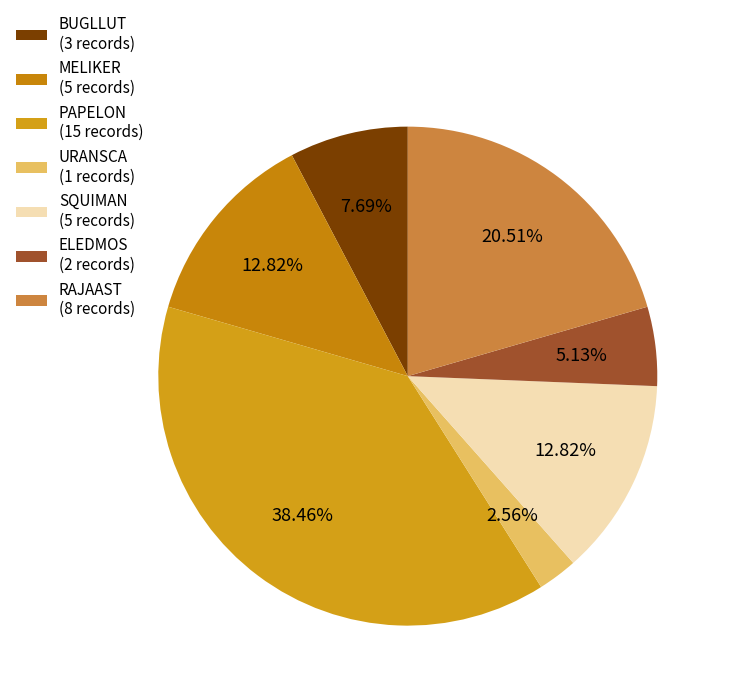

What is the largest slice in the pie chart?

PAPELON